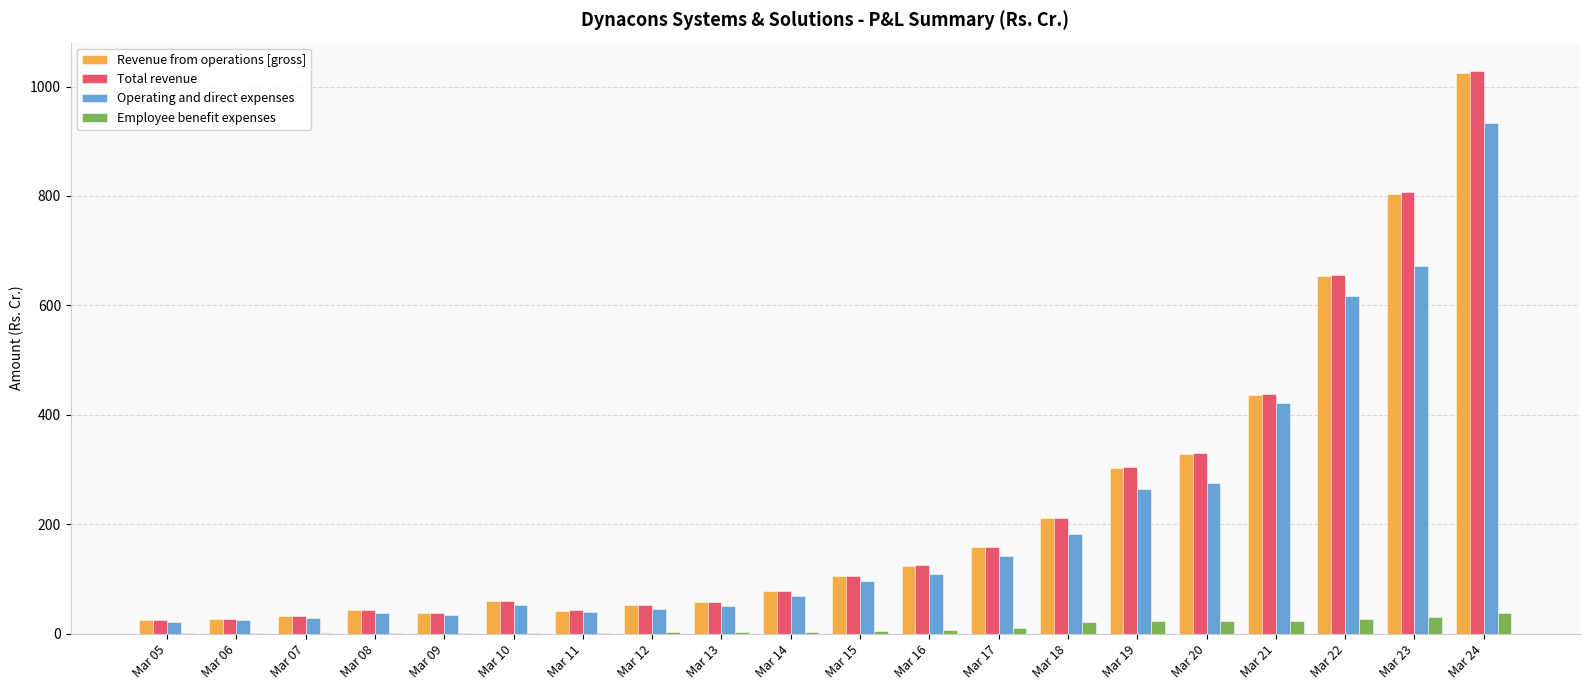

At which category is the sum across all series the highest?

Mar 24